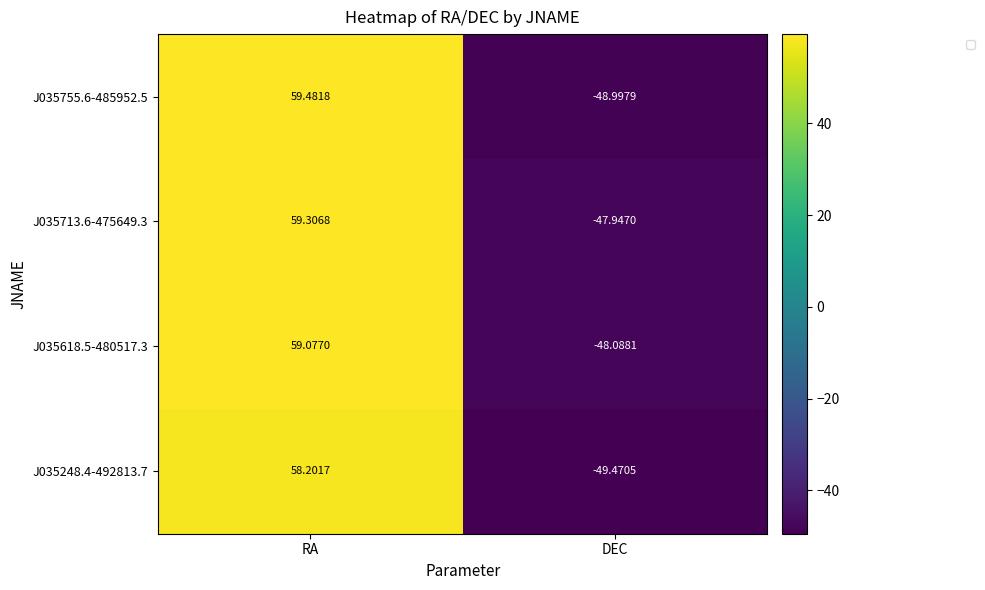

What is the spread (max minus min) of values at DEC?

1.5